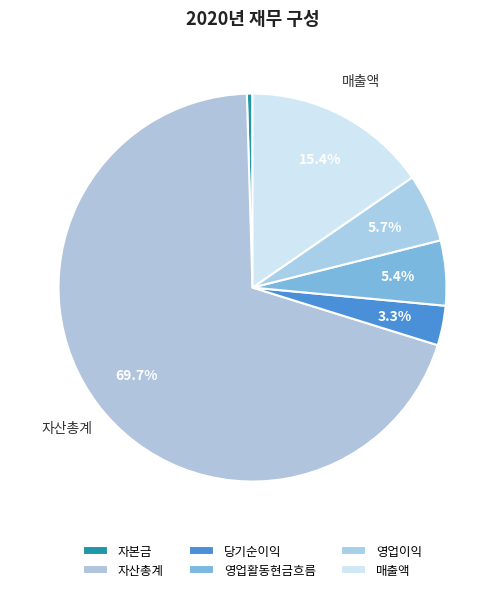

Is 자산총계 the majority of the pie?

Yes